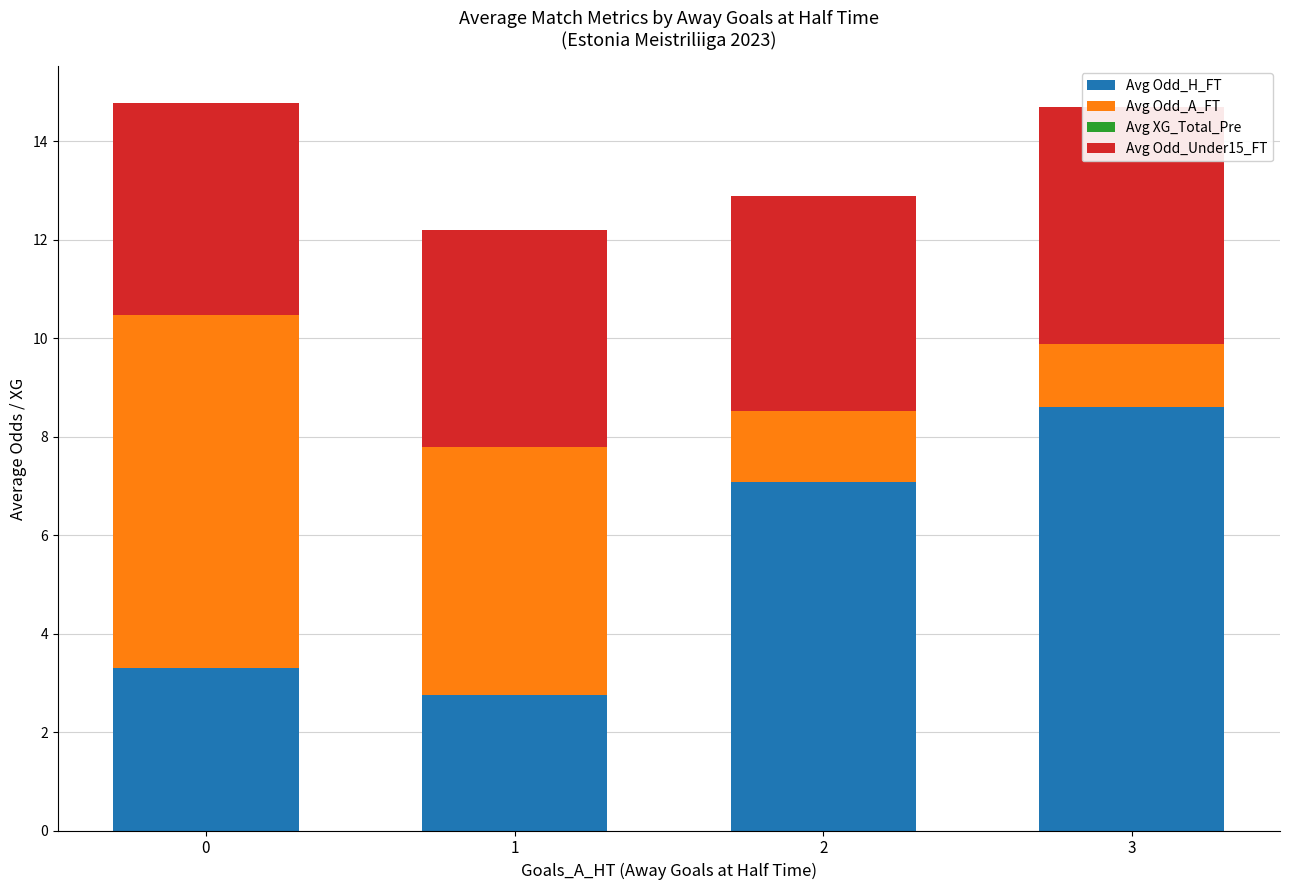

Reading right to left, what are all the values shown in this chart?

Avg Odd_H_FT: 8.6	7.1	2.8	3.3
Avg Odd_A_FT: 1.3	1.4	5.0	7.2
Avg XG_Total_Pre: 0.0	0.0	0.0	0.0
Avg Odd_Under15_FT: 4.8	4.4	4.4	4.3